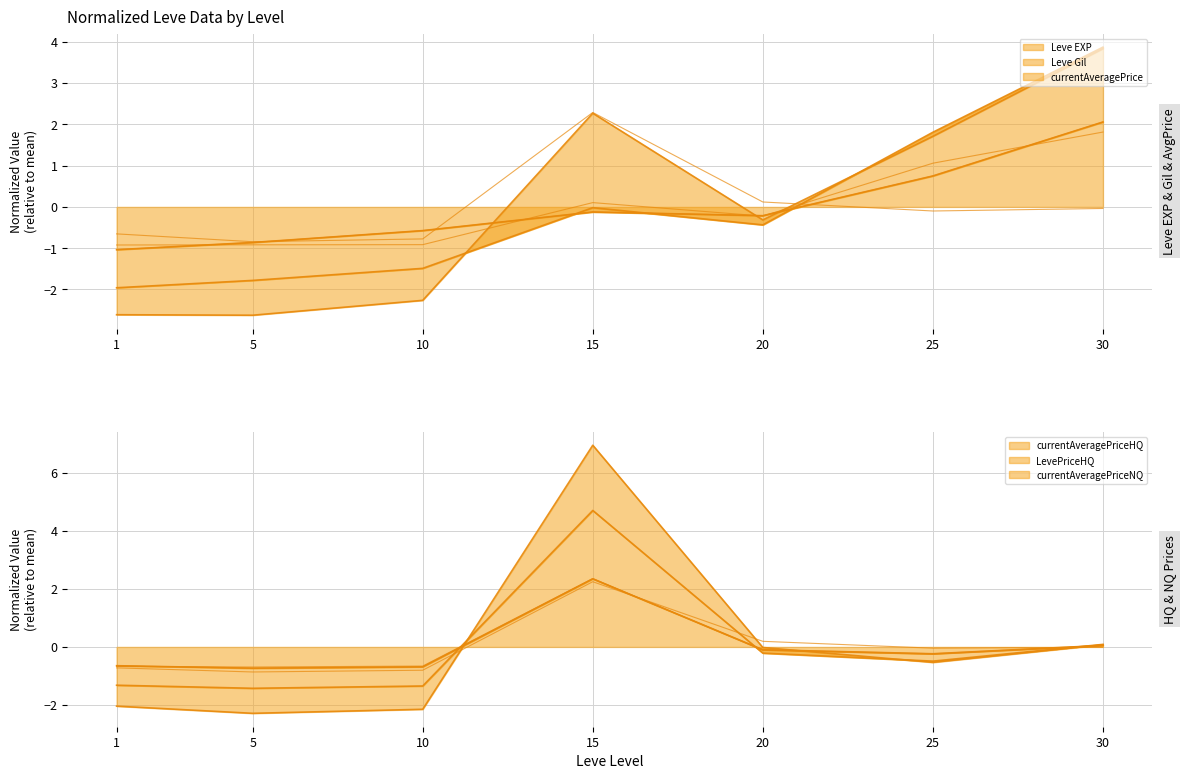

What are all the series names shown in the legend?

Leve EXP, Leve Gil, currentAveragePrice, currentAveragePriceHQ, LevePriceHQ, currentAveragePriceNQ